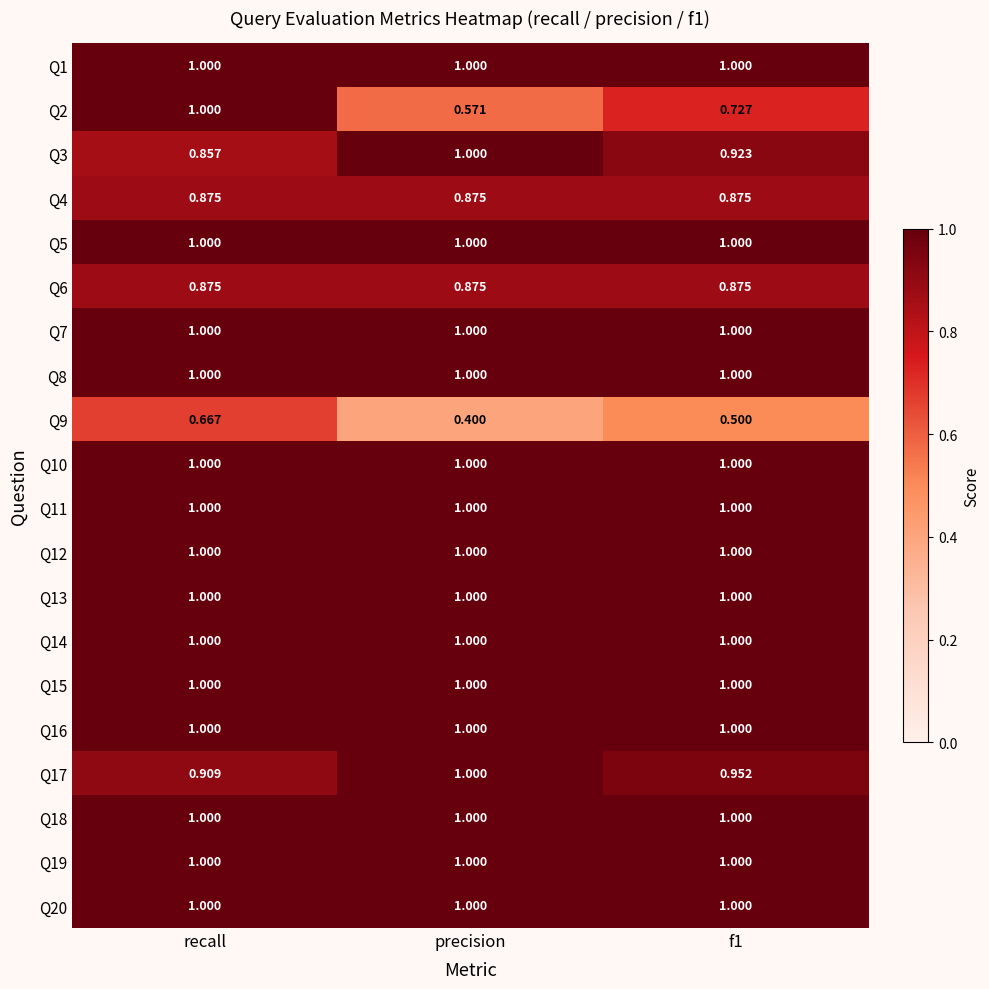

At which category does the chart reach its minimum across all series?

precision